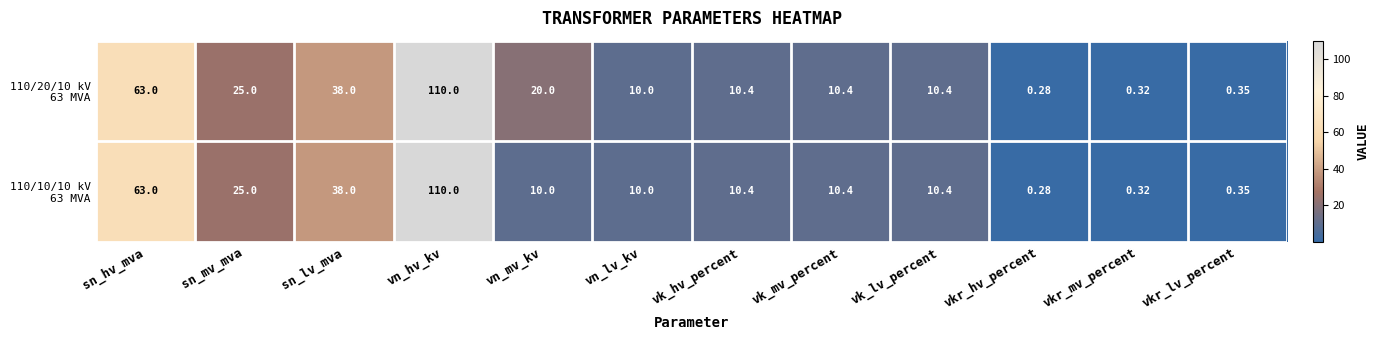

Which category has the highest value across all series?

vn_hv_kv